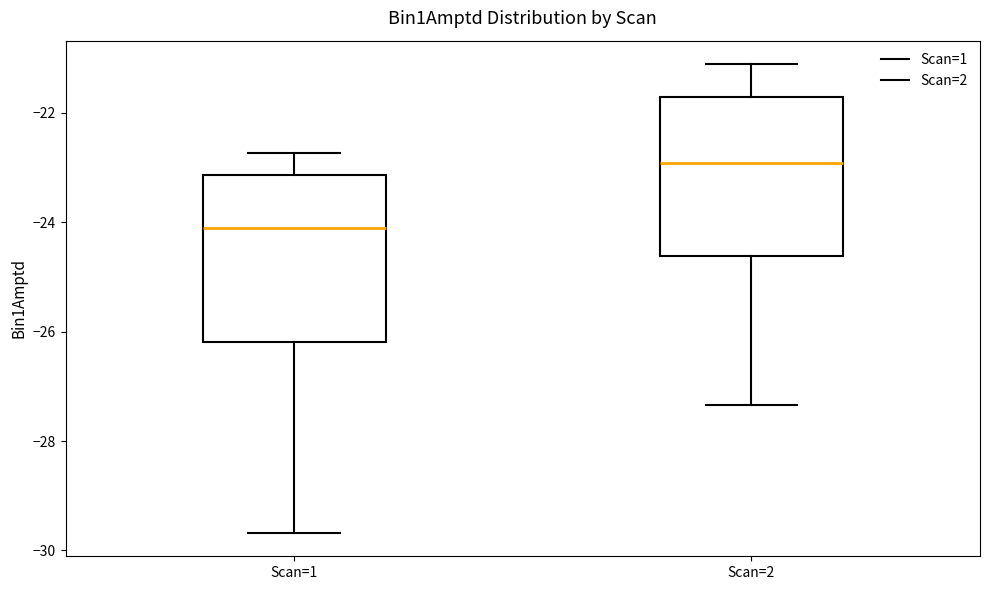

Which box has the highest median line?

Scan=2